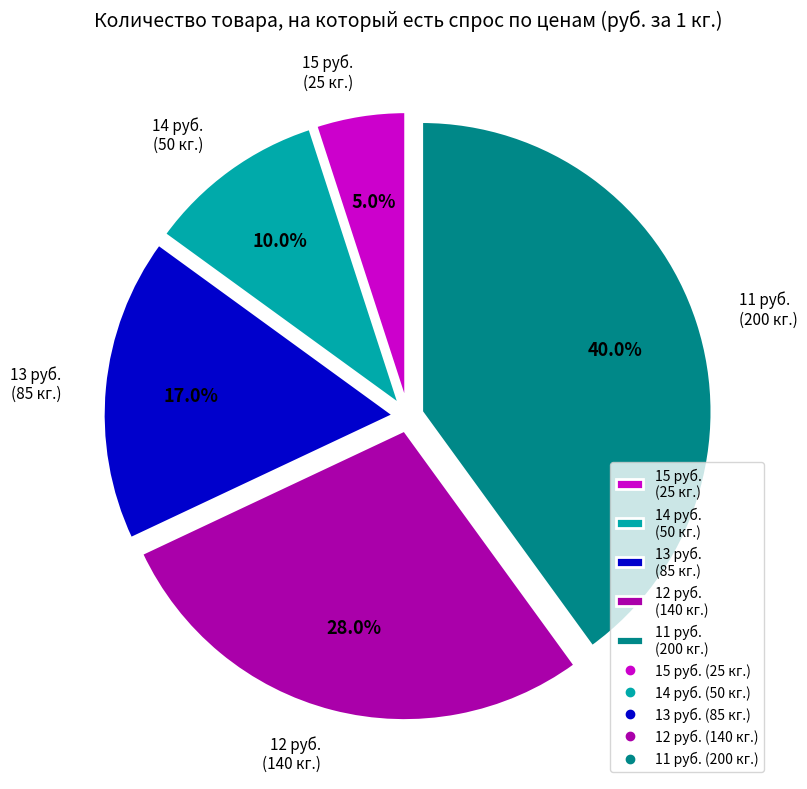

What is the smallest slice in the pie chart?

15